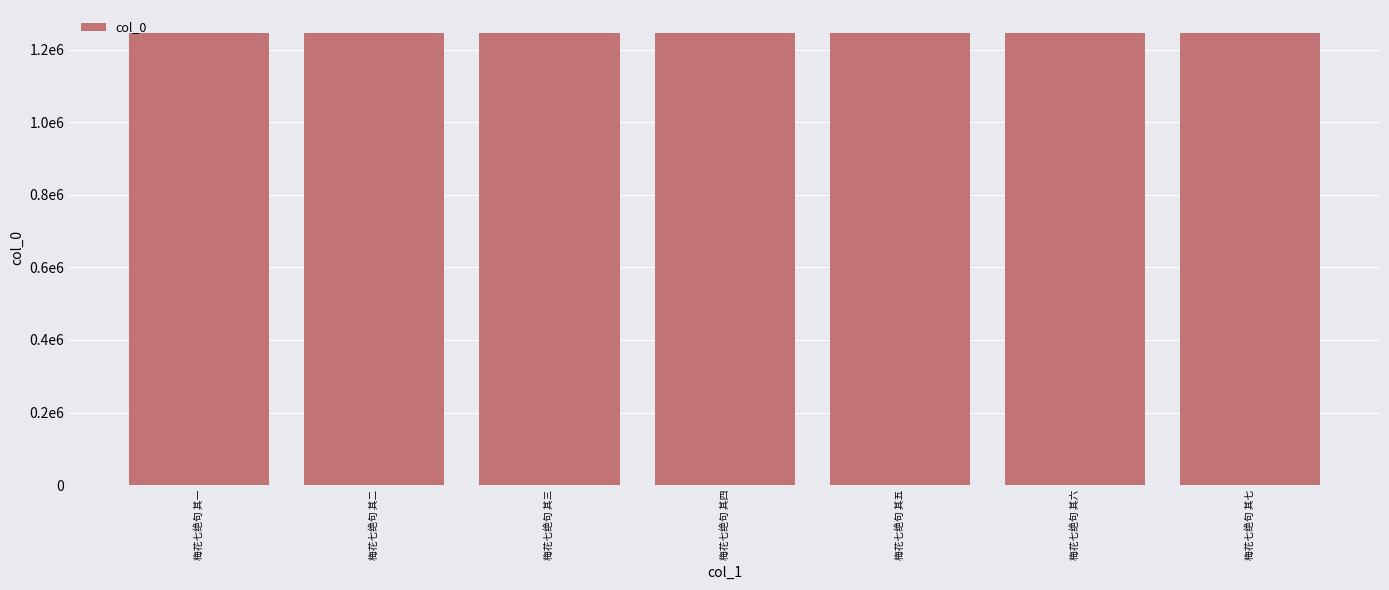

The chart shows a value of 1839920 at 梅花七绝句 其二. True or false?

False